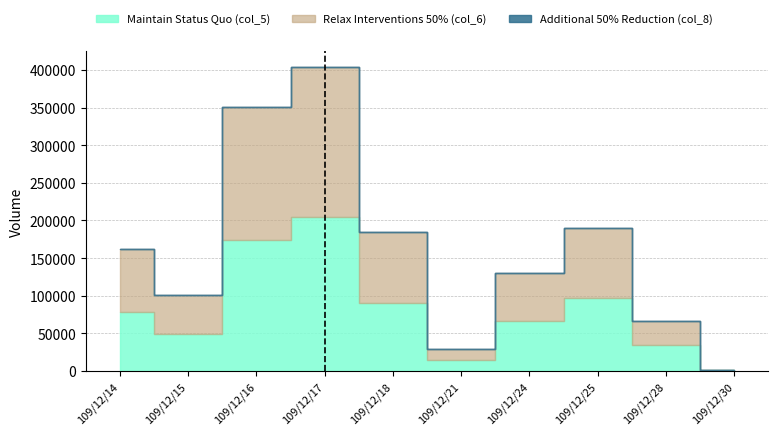

What is the difference between the highest and lowest values at 109/12/18?

94492